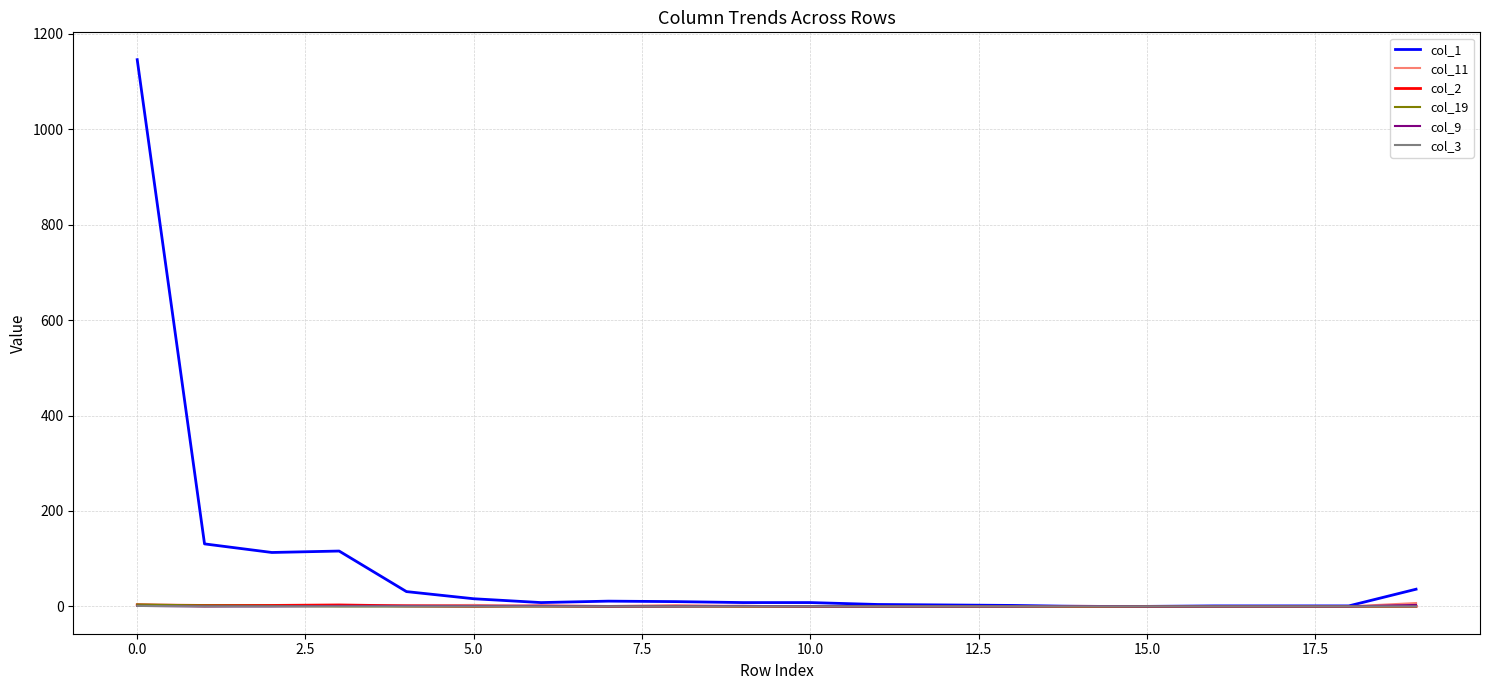

Does the chart display data point markers on the line(s)?

No